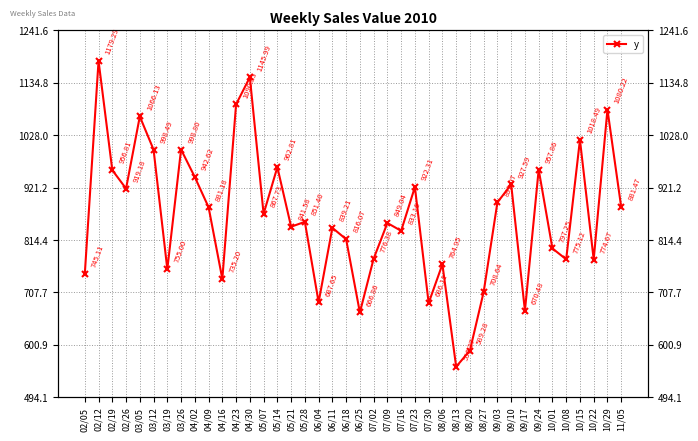

What is the value of the 30th point from the left?

708.6